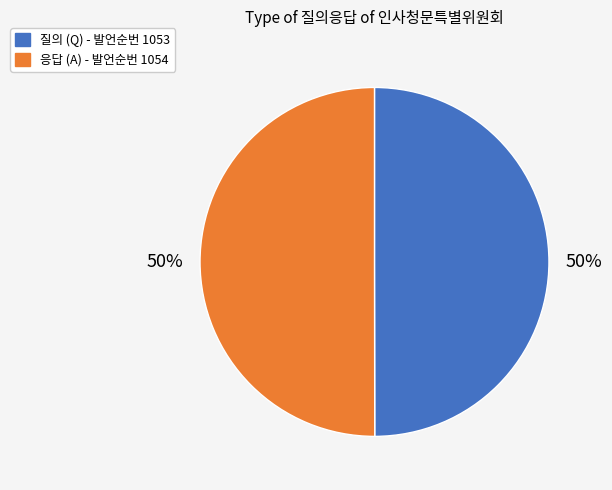

To the nearest percent, what is the average slice percentage?

50%